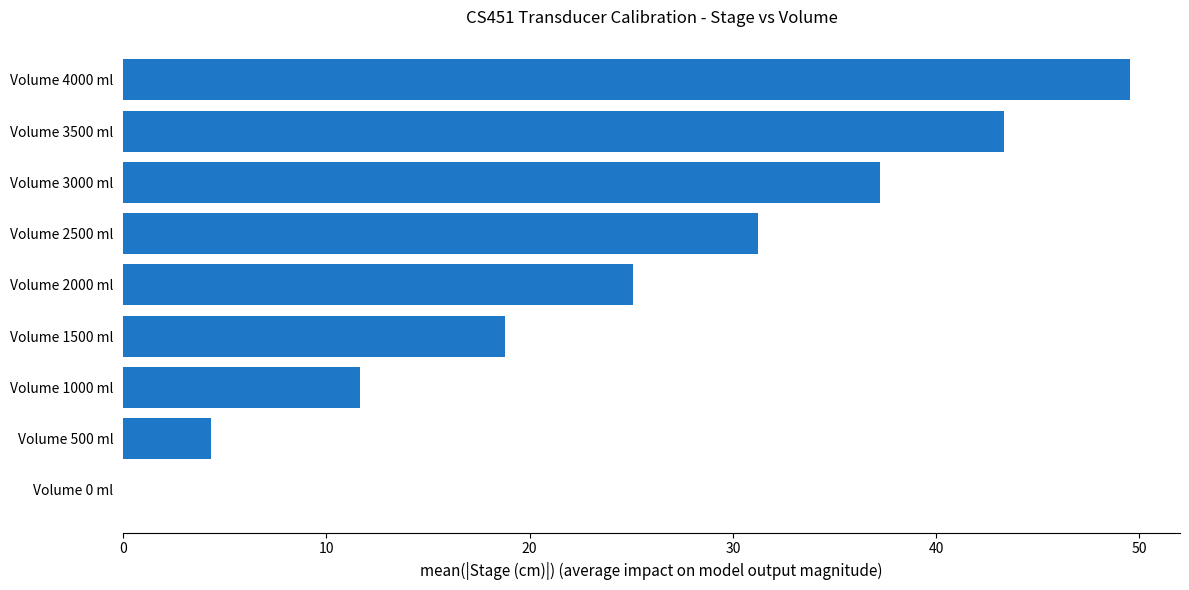

What is the change in value from Volume 1000 ml to Volume 2000 ml?

+13.5